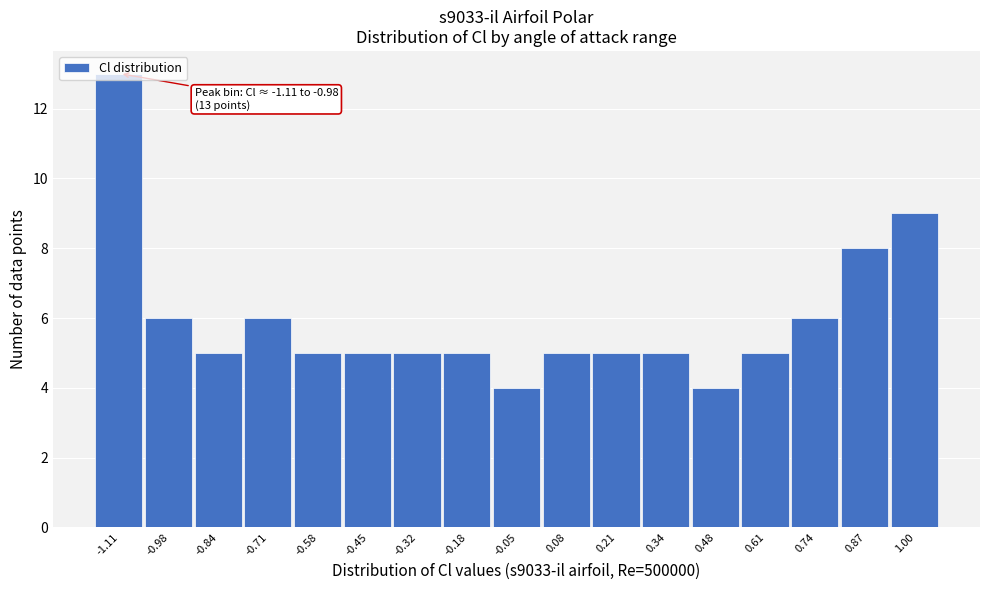

The chart shows a value of 8 at -0.45. True or false?

False